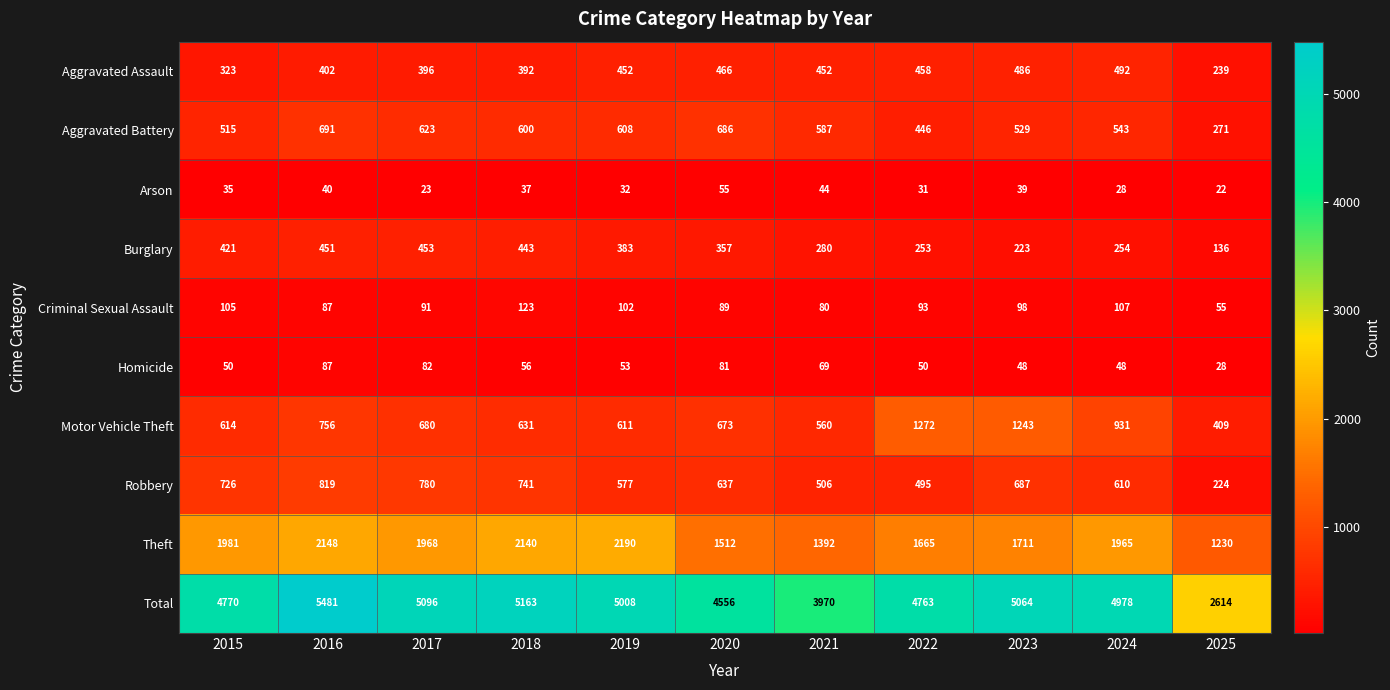

What is the sum of all Homicide values?

652